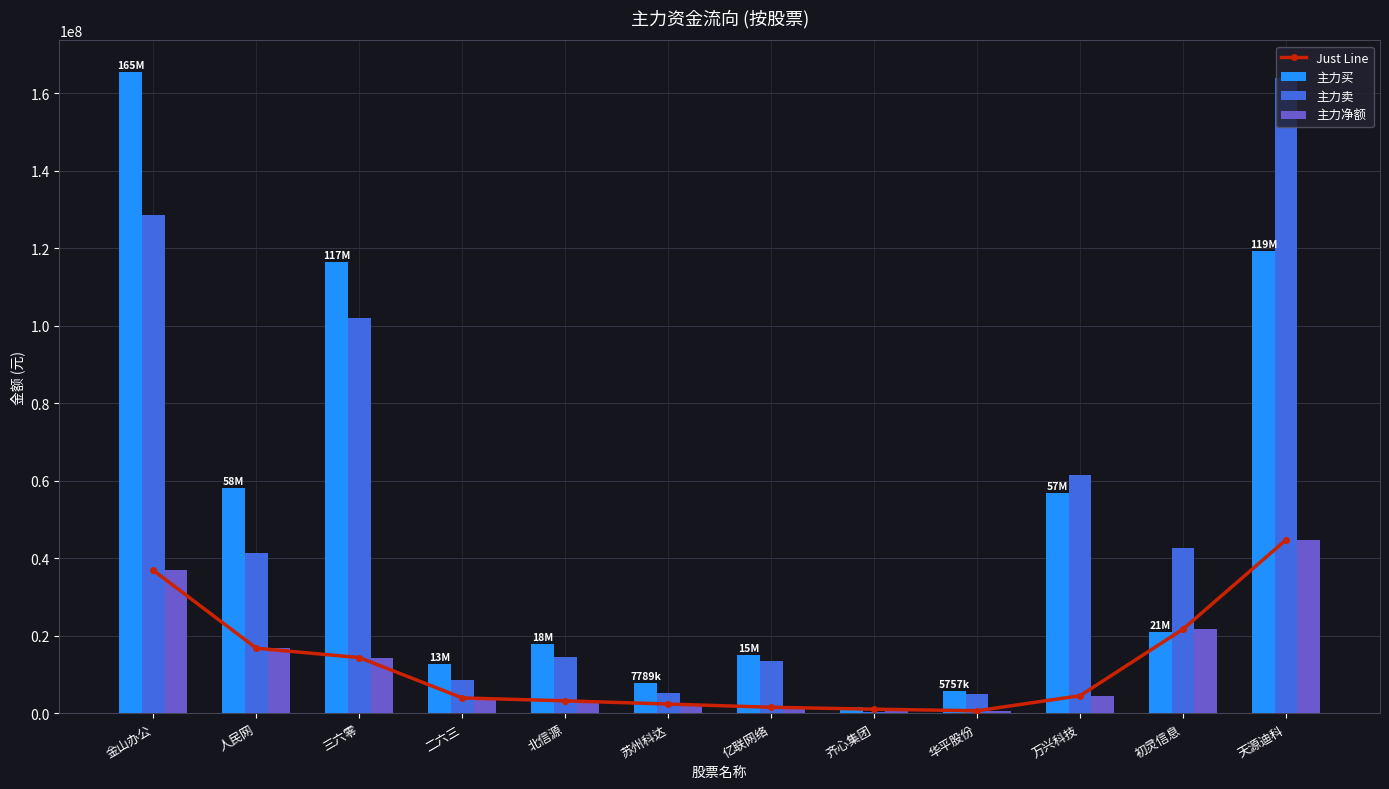

True or false: Just Line has a value of 974349 at 华平股份.

False